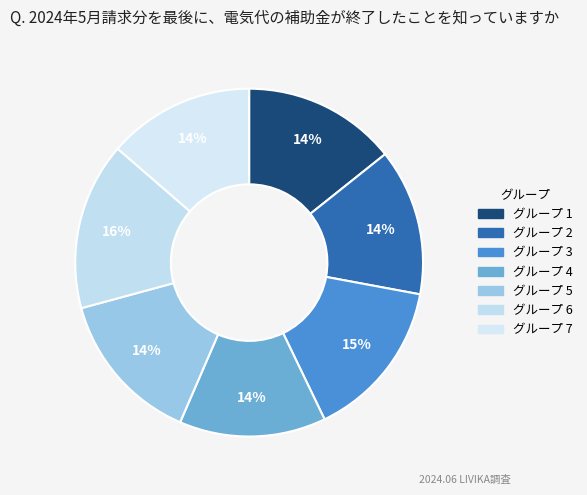

To the nearest percent, what is the average slice percentage?

14%